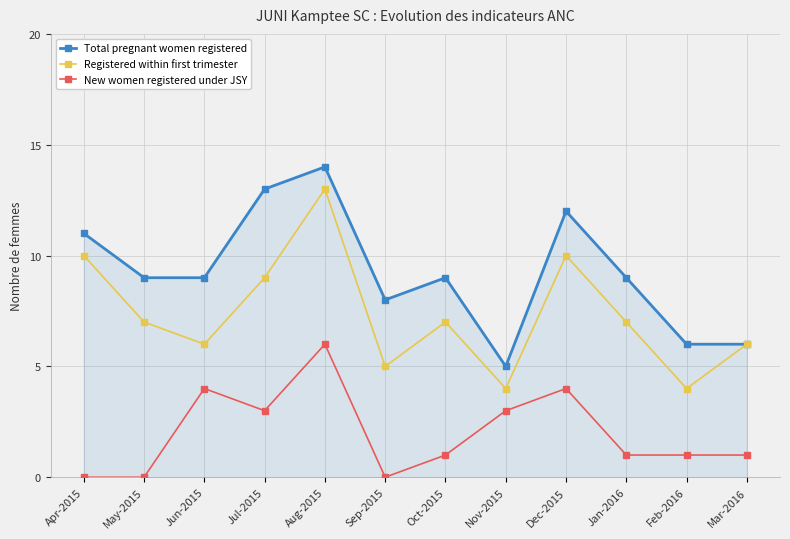

What position from the right is May-2015?

11